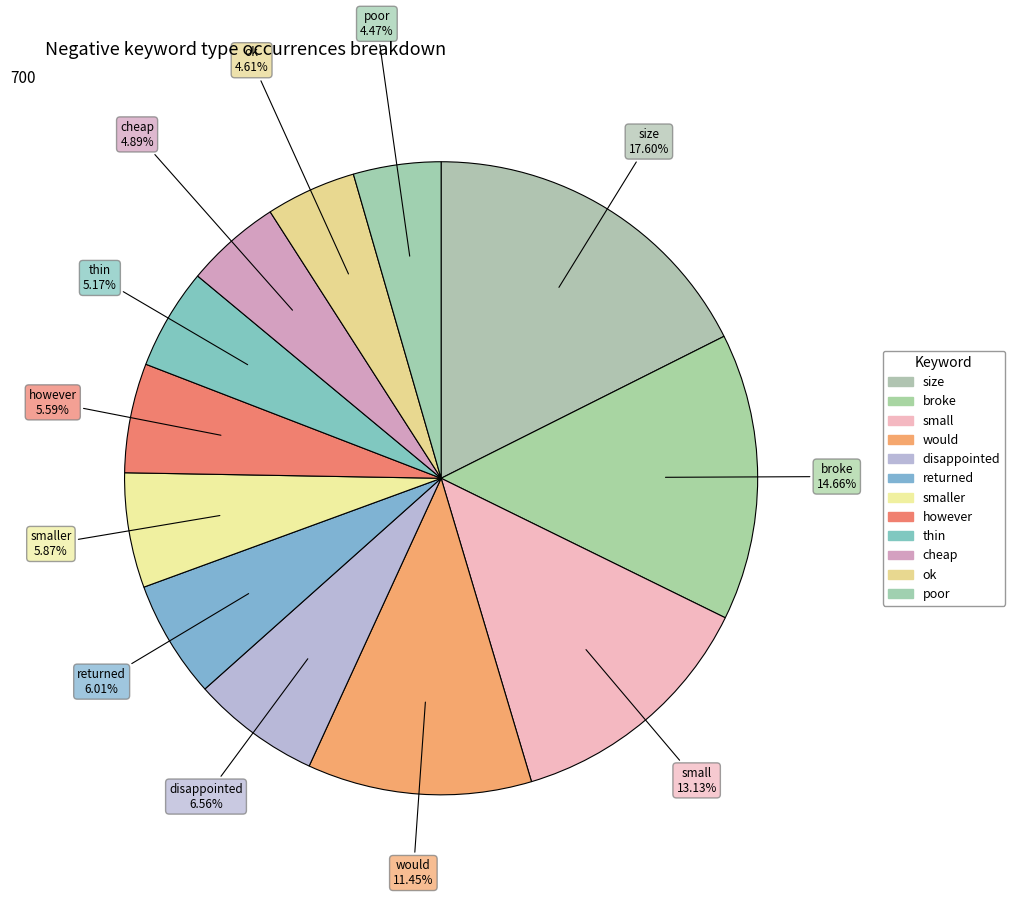

Count the number of slices in the pie.

12